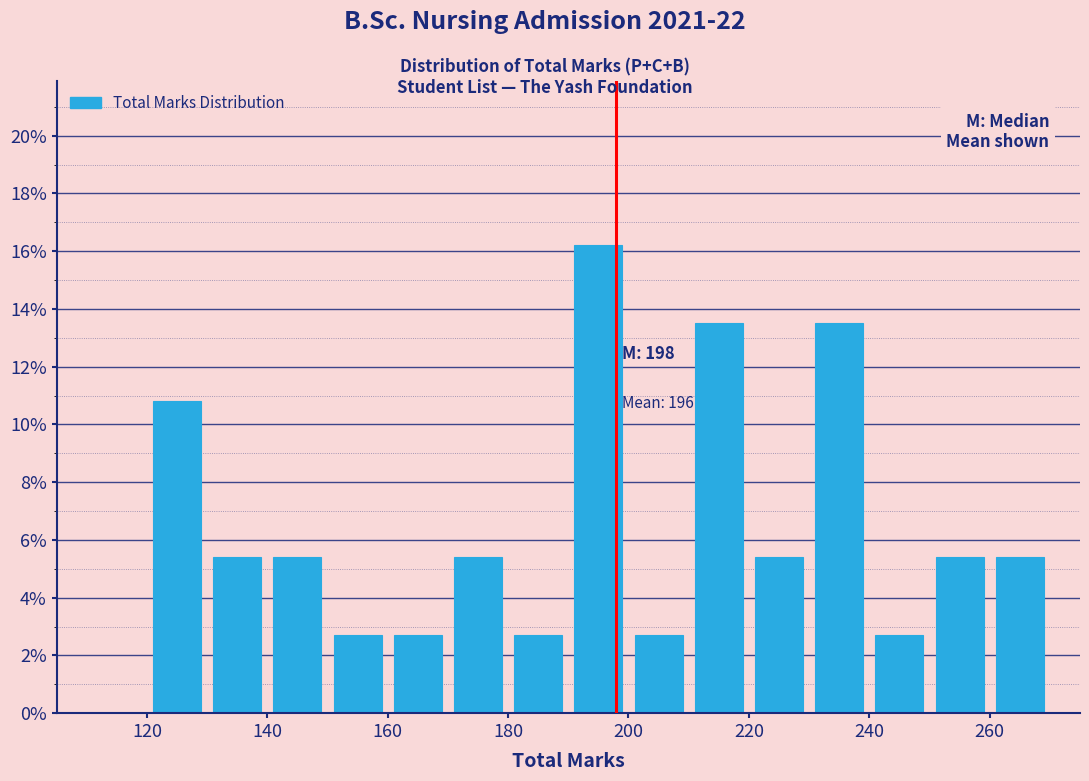

Over which range of the x-axis is the bar tallest?

190 to 200